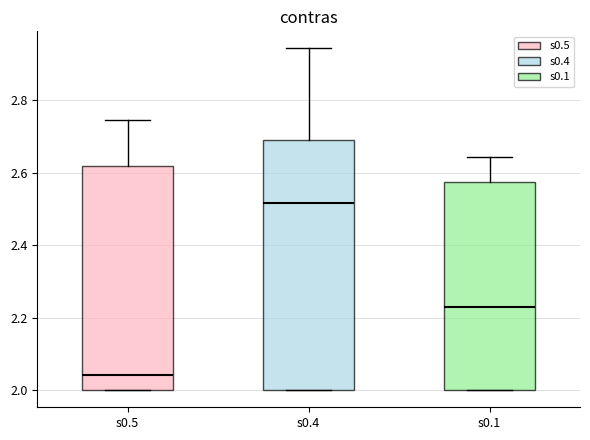

Which box has the lowest median line?

s0.5